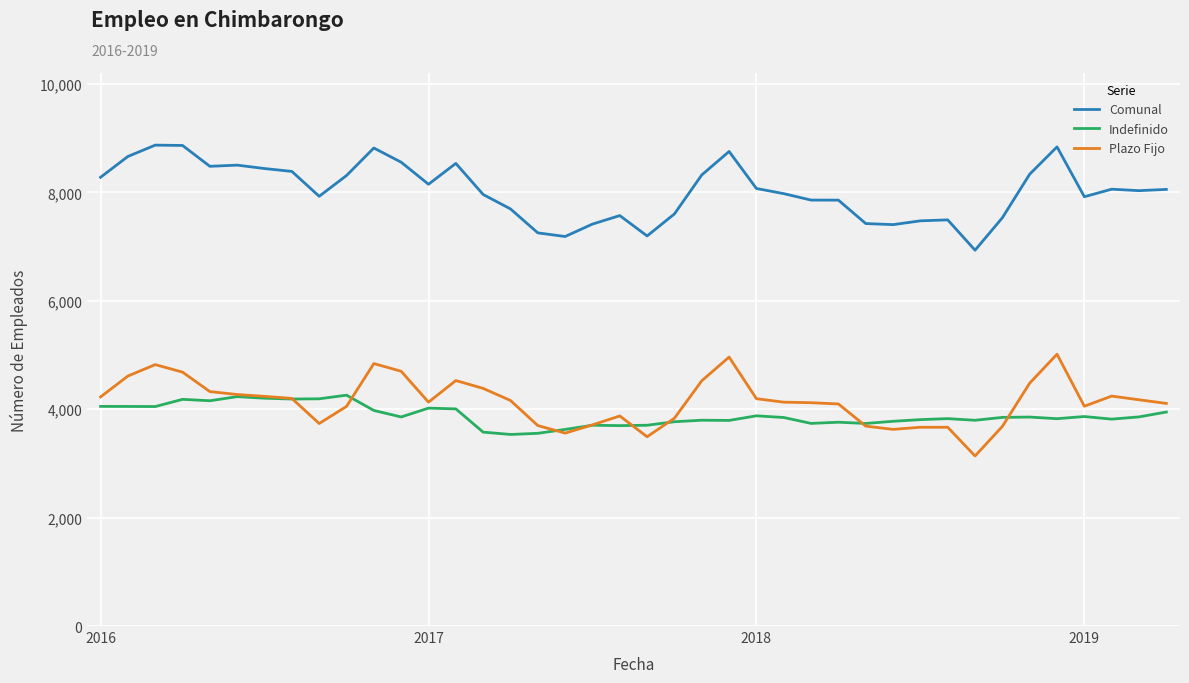

What is the minimum value for Indefinido?

3535